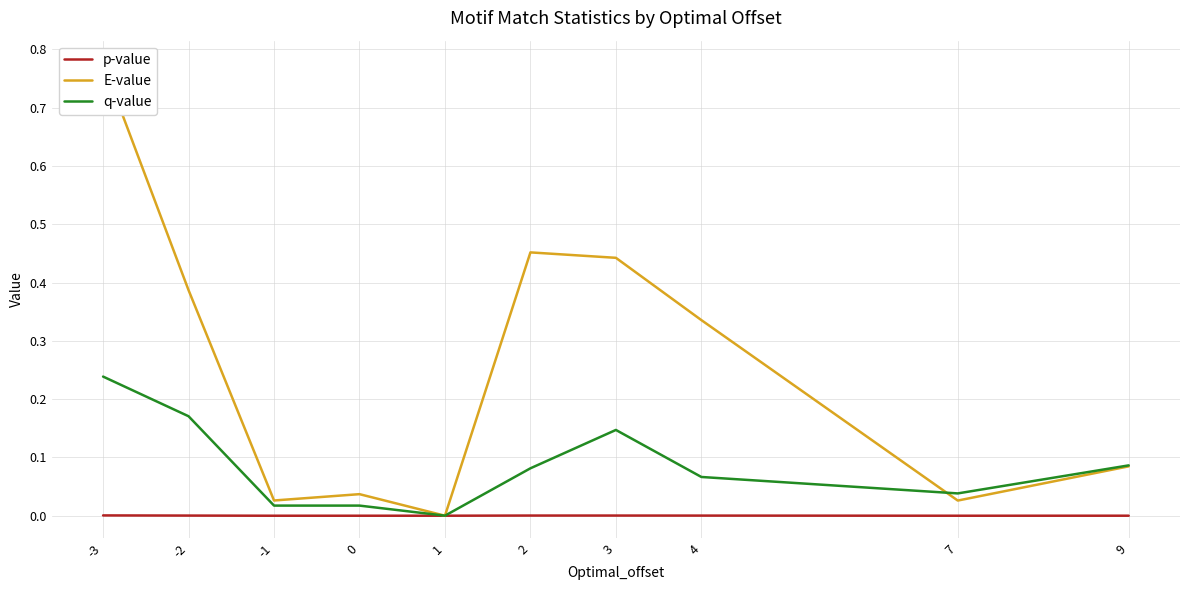

True or false: q-value has more than 0 interior local peaks.

True